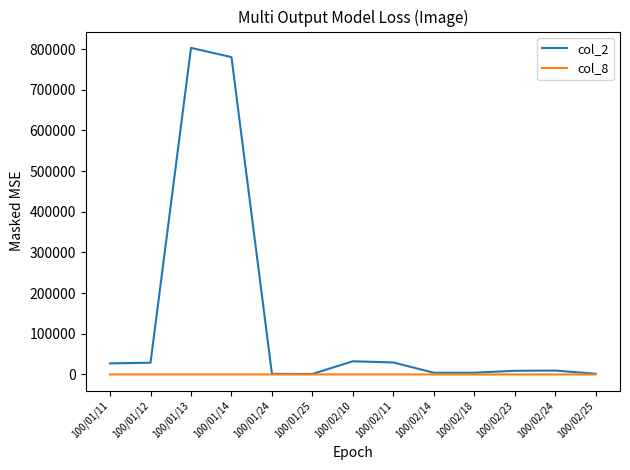

What is the approximate value of col_8 at 100/01/12?

1